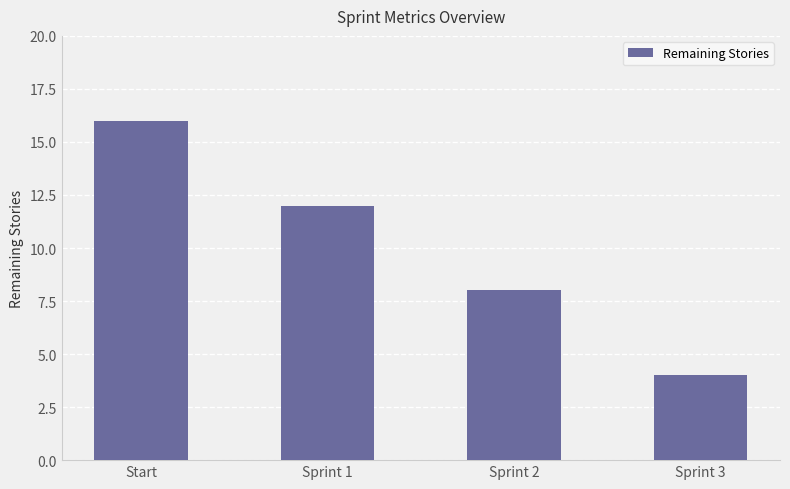

What is the smallest value displayed?

4